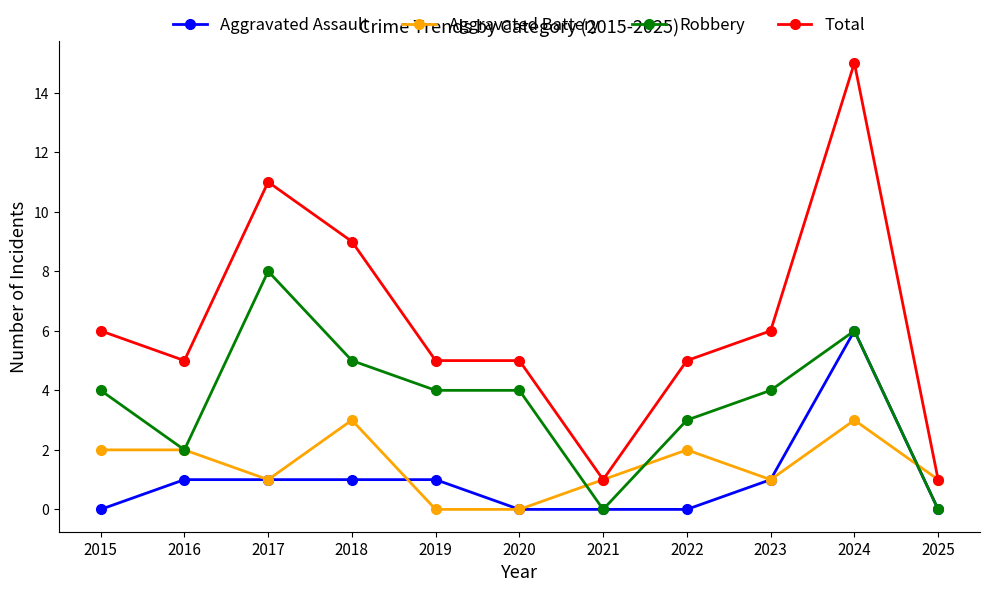

Reading left to right, list all the values displayed in this chart.

Aggravated Assault: 0	1	1	1	1	0	0	0	1	6	0
Aggravated Battery: 2	2	1	3	0	0	1	2	1	3	1
Robbery: 4	2	8	5	4	4	0	3	4	6	0
Total: 6	5	11	9	5	5	1	5	6	15	1